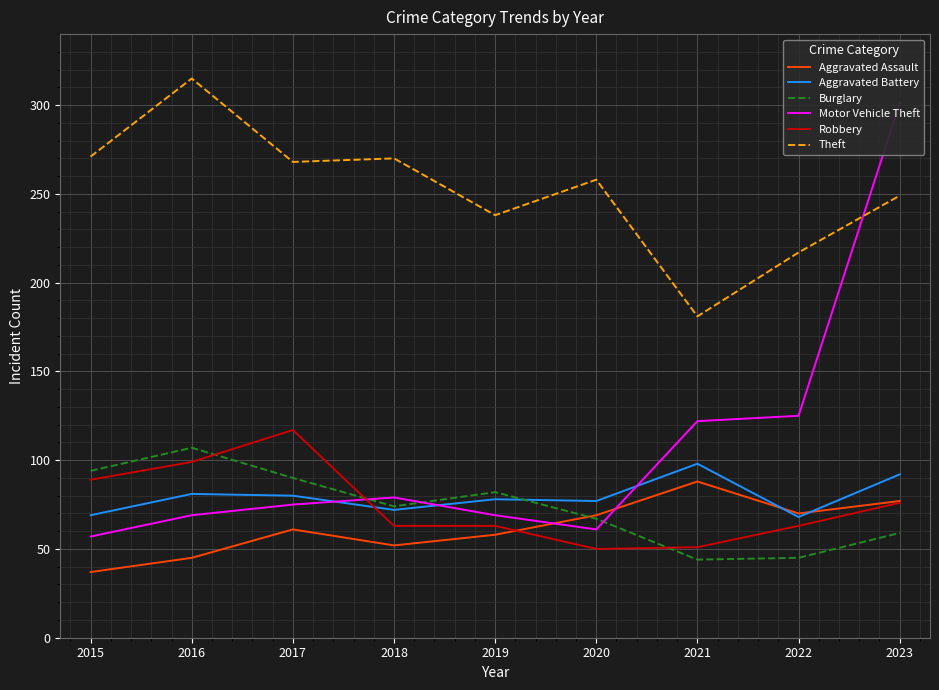

Which series has the widest spread of values?

Motor Vehicle Theft